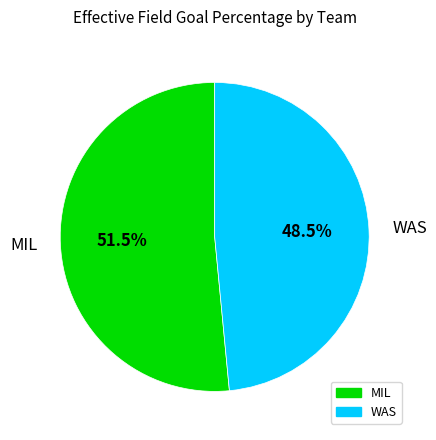

Is it true that MIL is 63% of the pie?

False